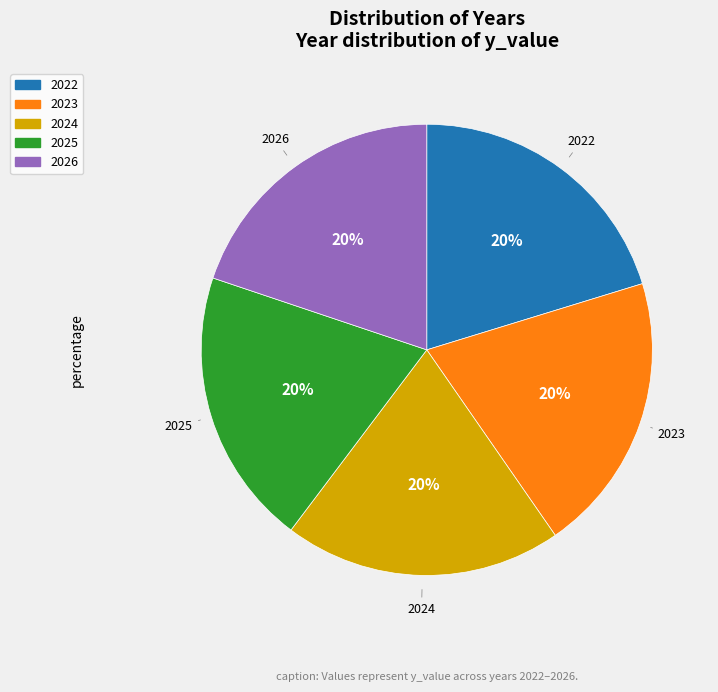

To the nearest percent, what is the average slice percentage?

20%